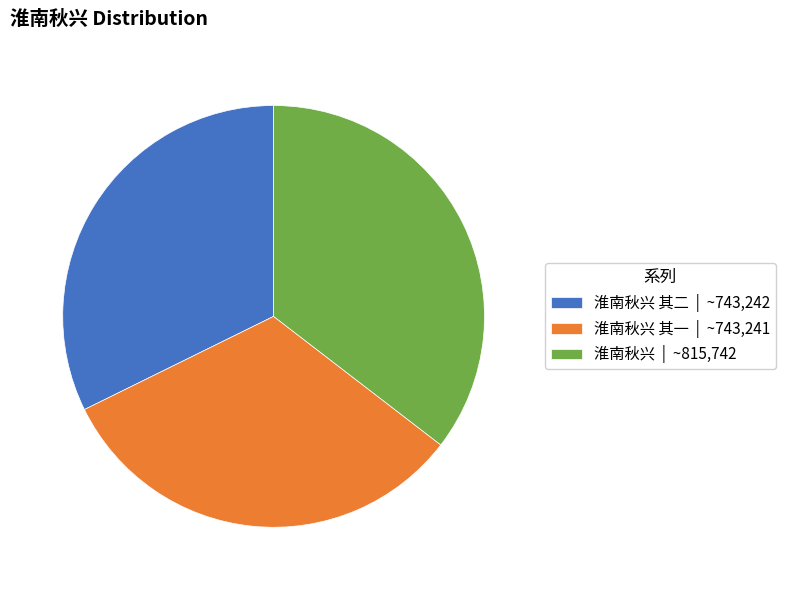

Do 淮南秋兴 其一 | ~743,241 and 淮南秋兴 | ~815,742 together represent more than half of the pie?

Yes